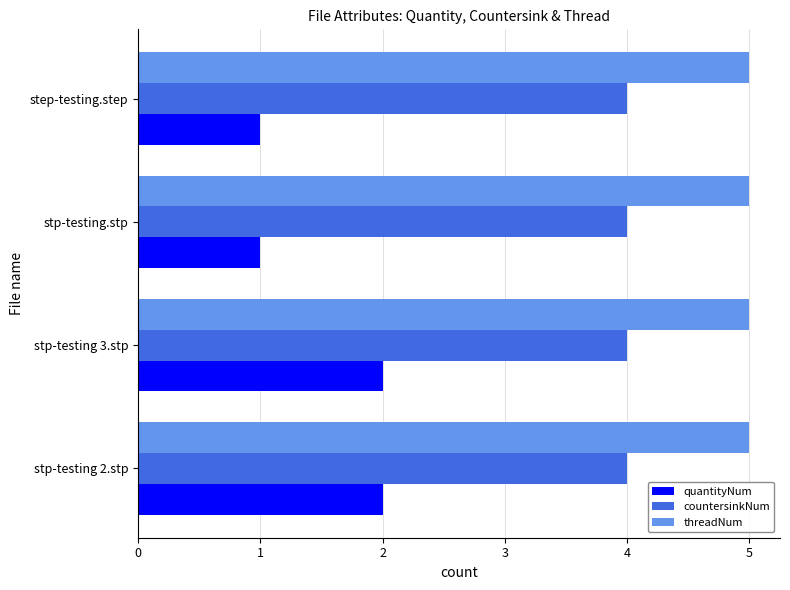

Rank the series at stp-testing 2.stp from lowest to highest value.

quantityNum, countersinkNum, threadNum